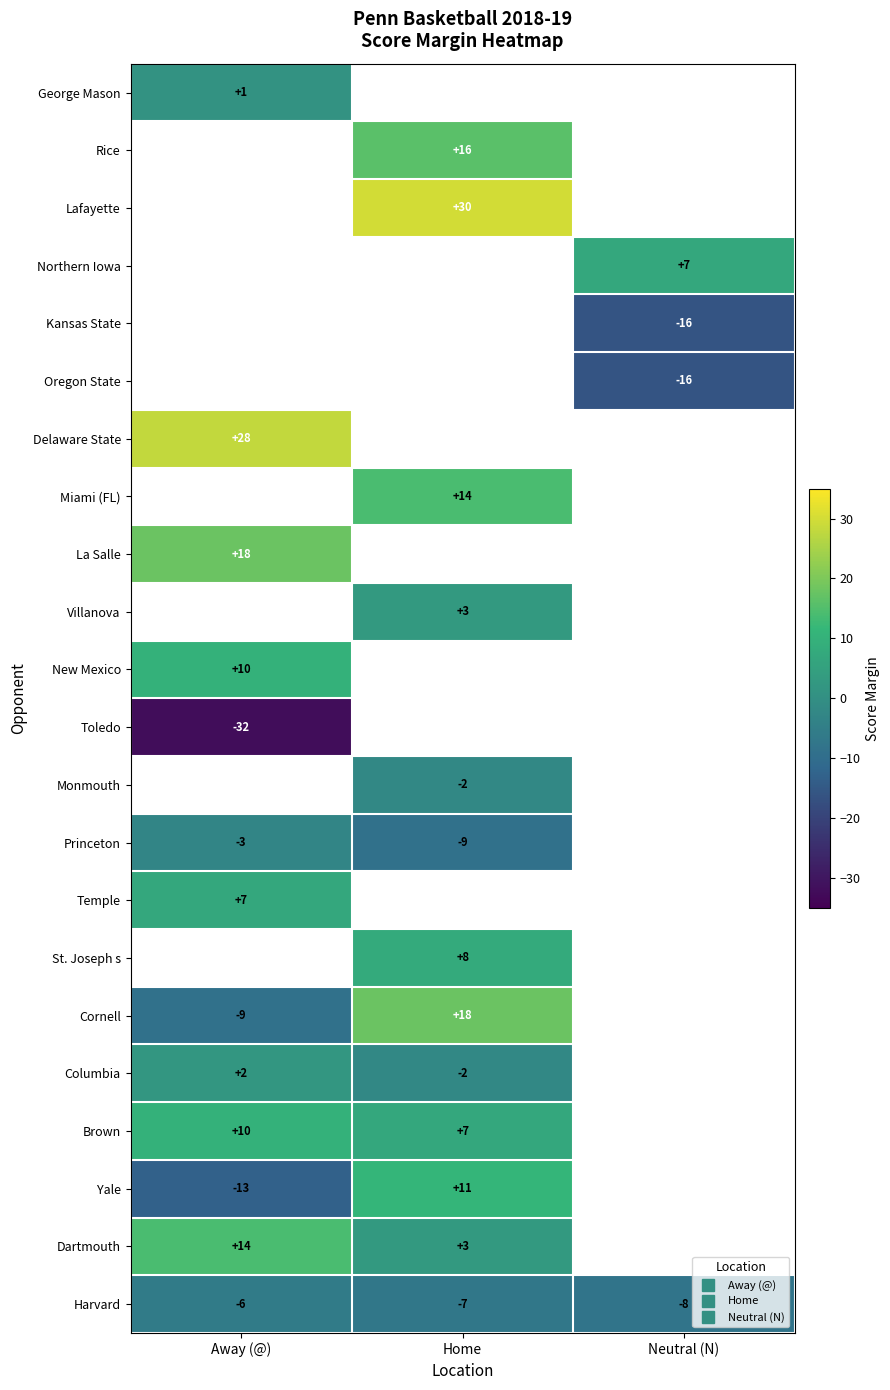

Is it true that Brown equals 7.0 at Home?

True